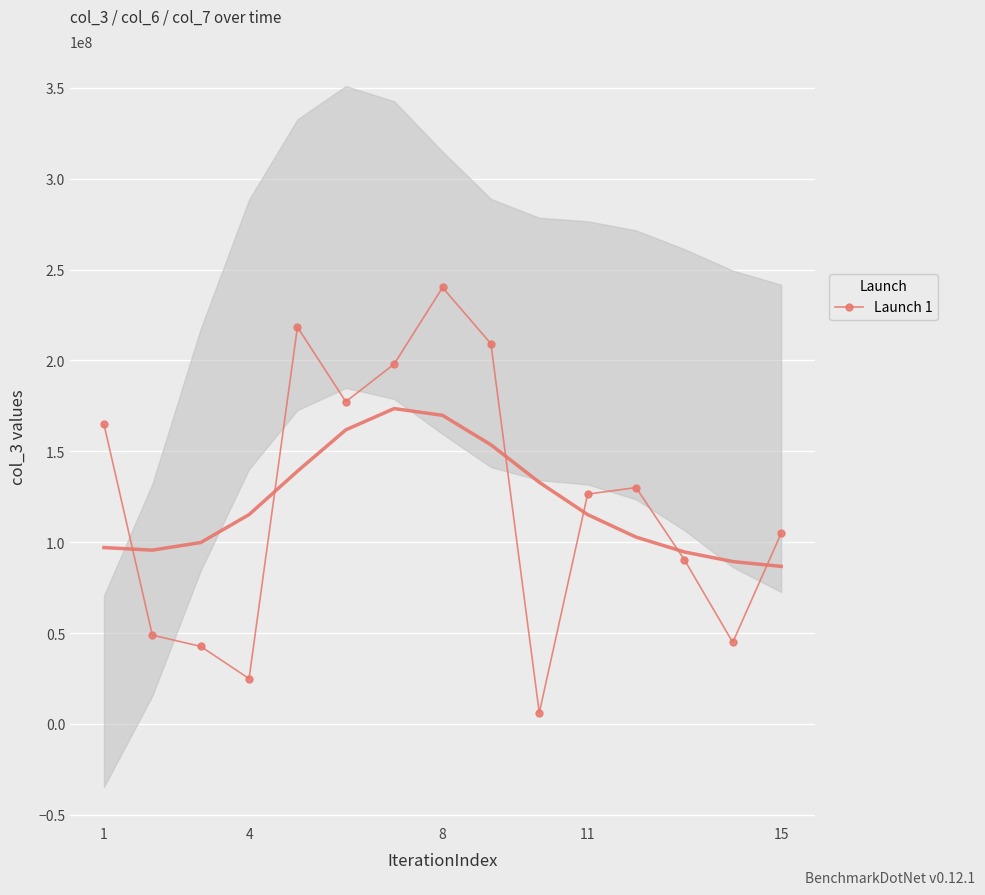

What is the sum of all values?

1827067064